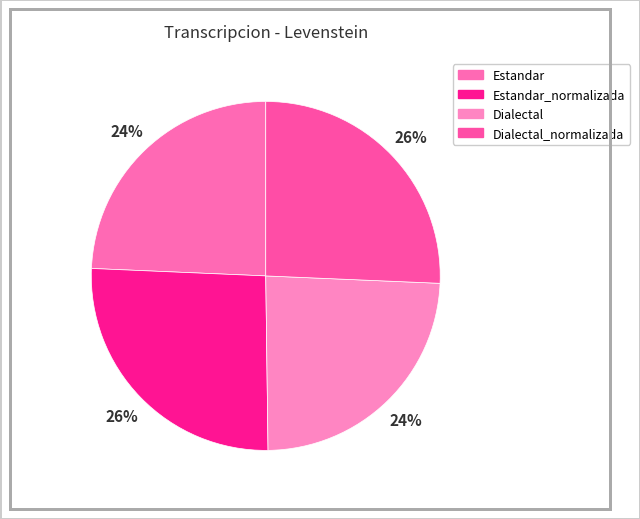

How many slices are in this pie chart?

4